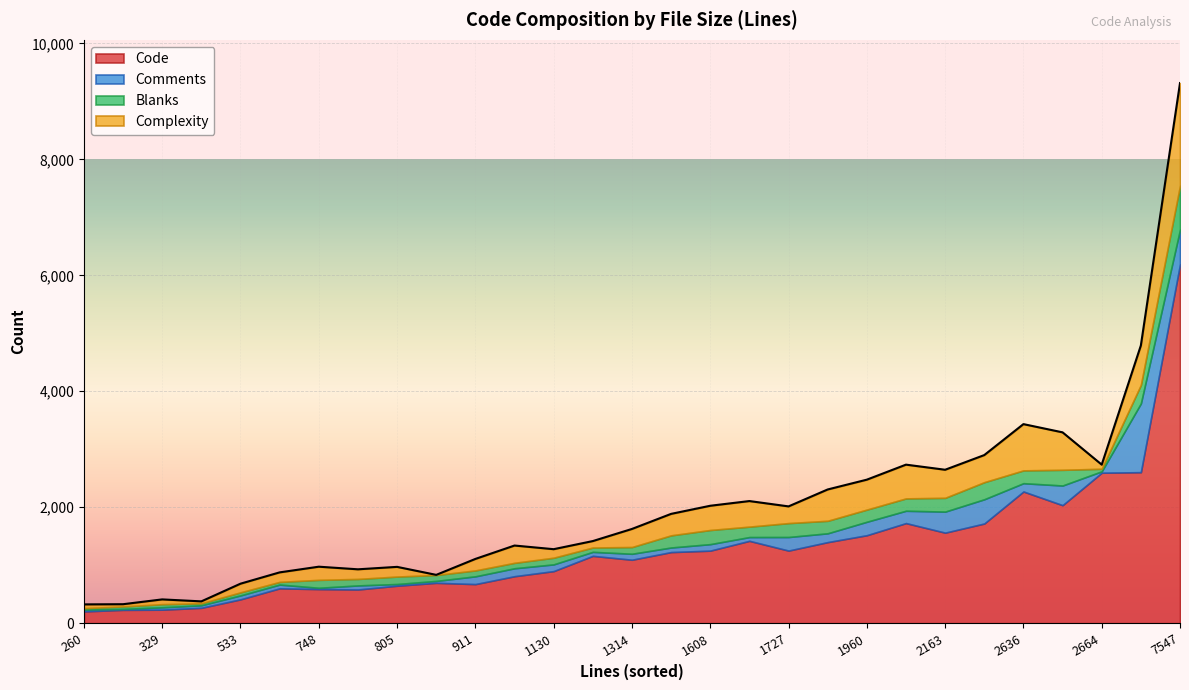

In Comments, how many points are lower than both neighbors (excluding endpoints)?

10